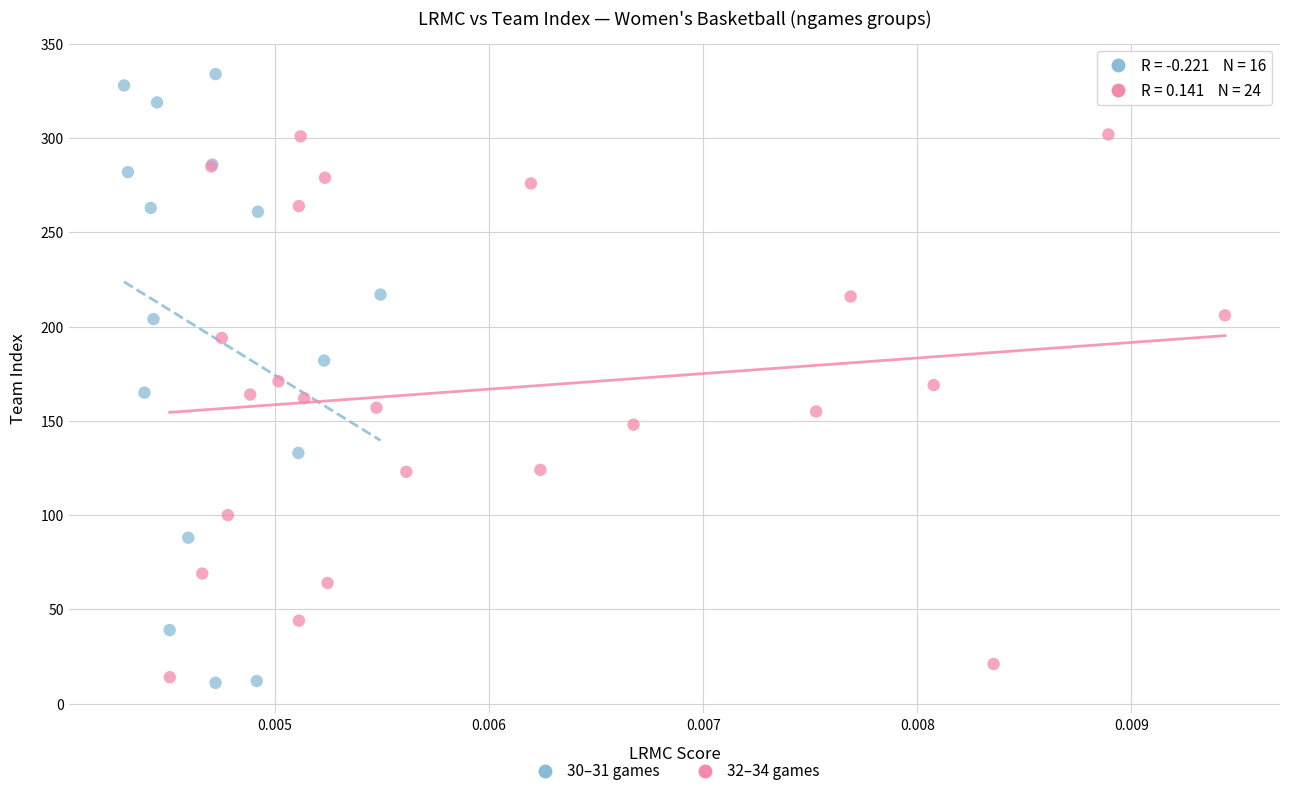

Which series contains the lowest Y value?

30–31 games